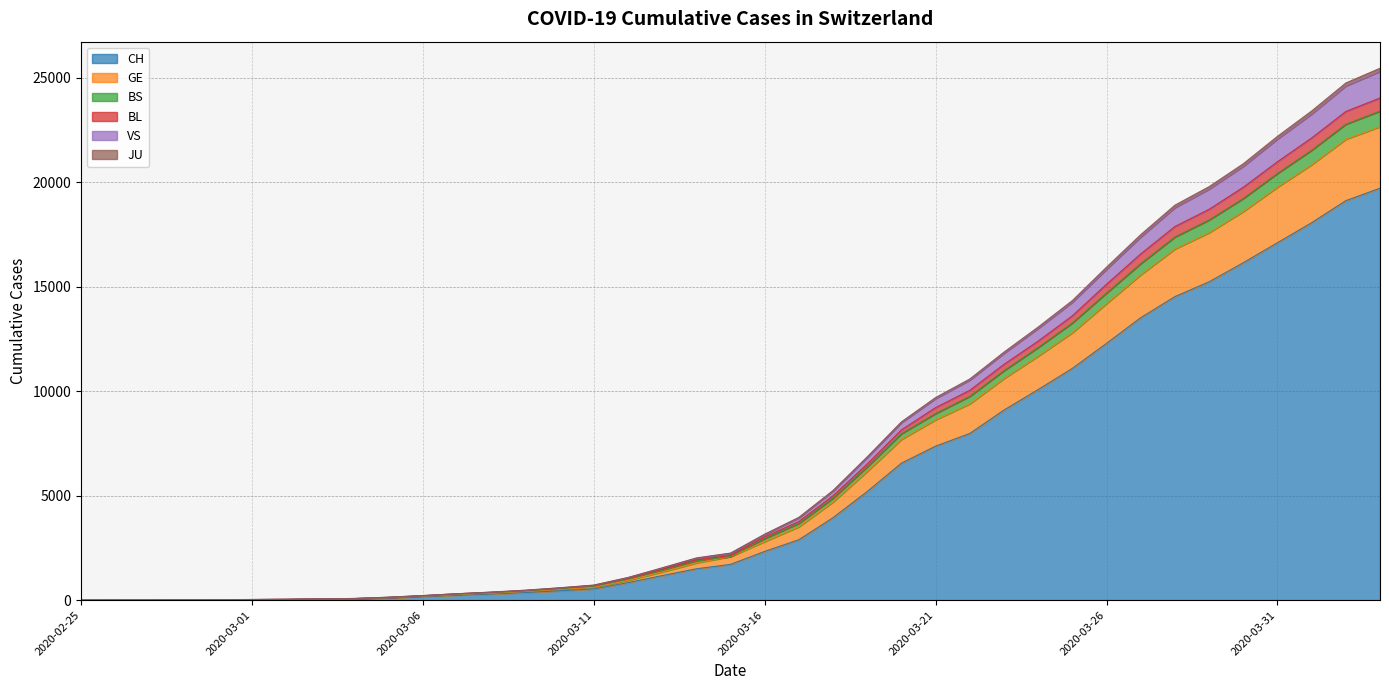

What position from the left is 2020-03-13?

18